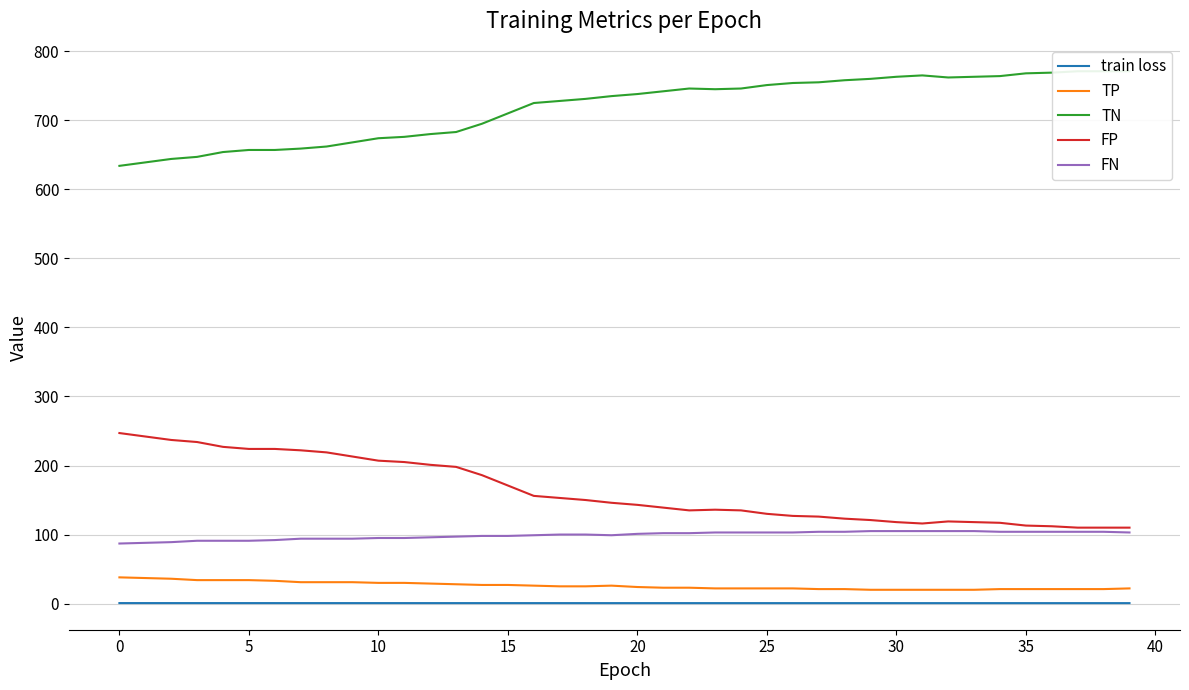

What is the sum of the train loss values at 35 and 25?

1.4